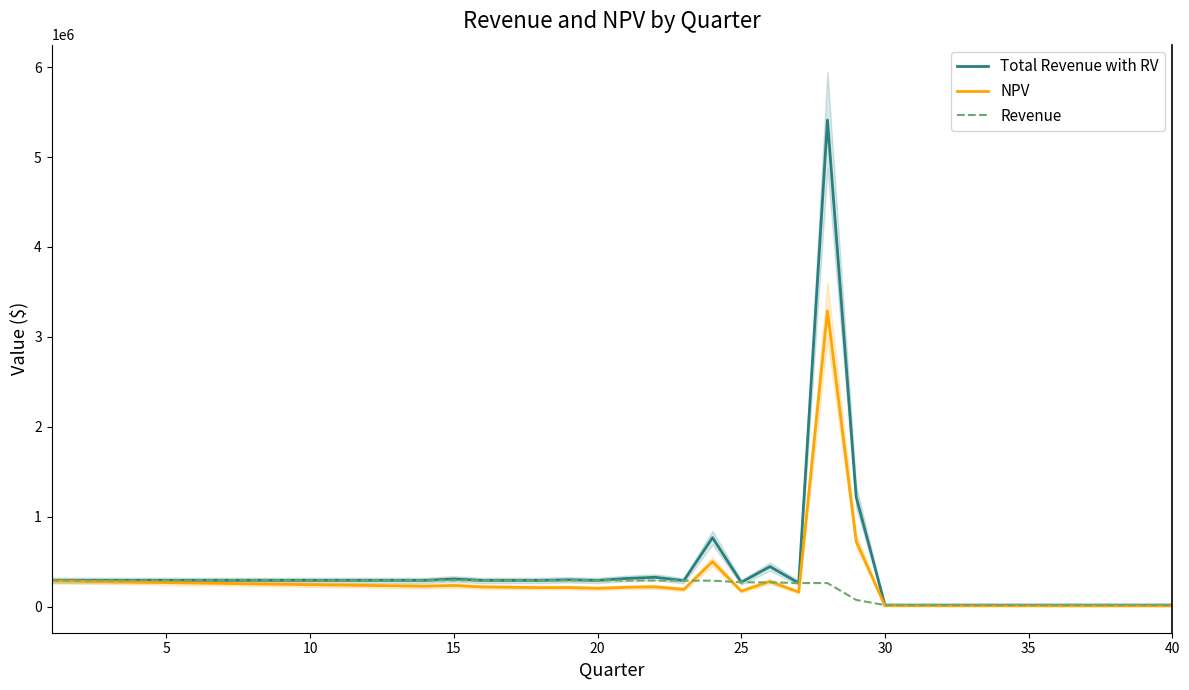

What is the maximum value for NPV?

3288141.4